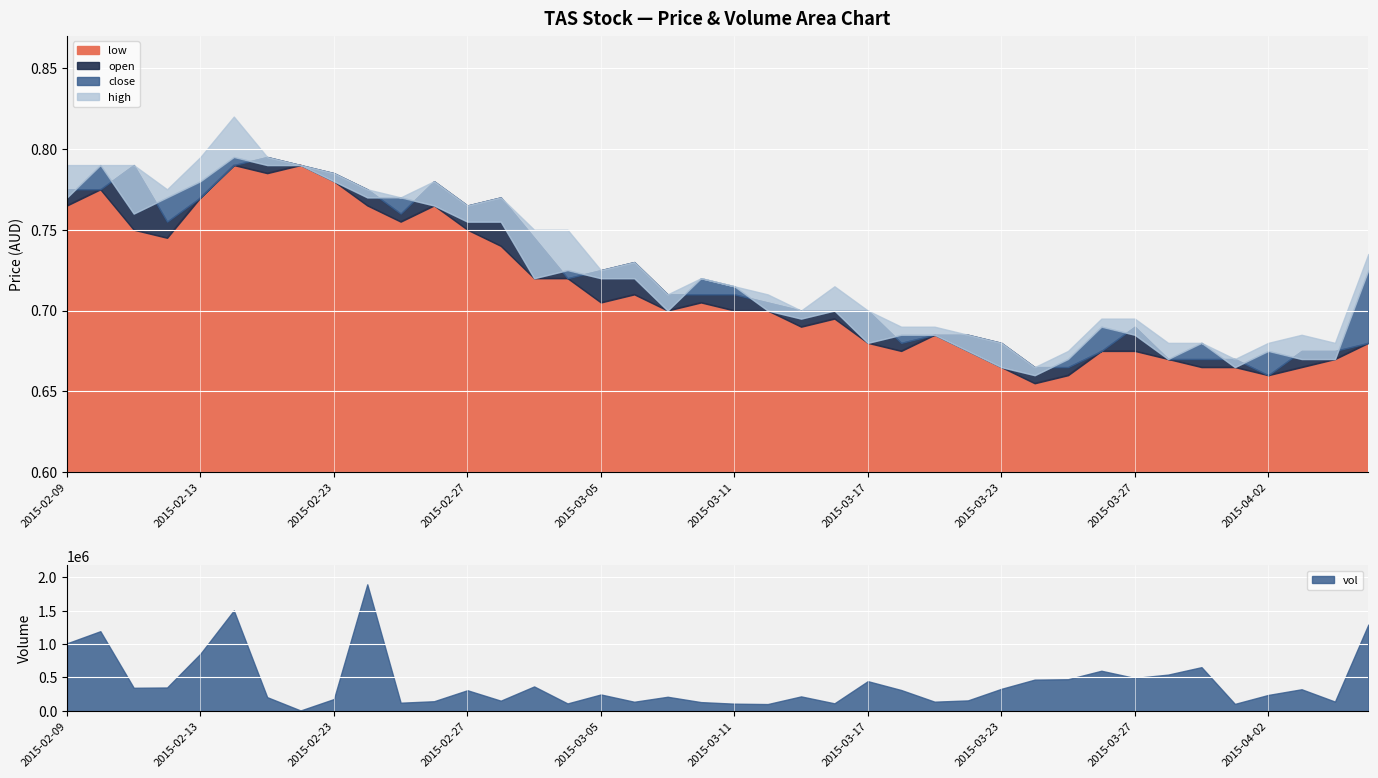

At which category does high reach its first local valley?

2015-02-12